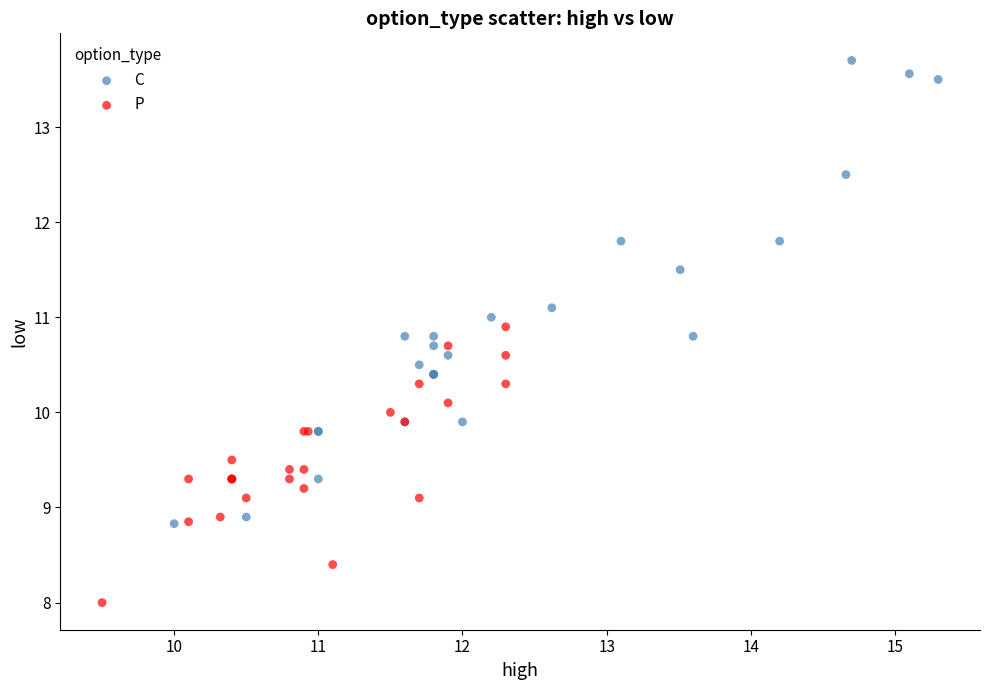

What are all the series names shown in the legend?

C, P